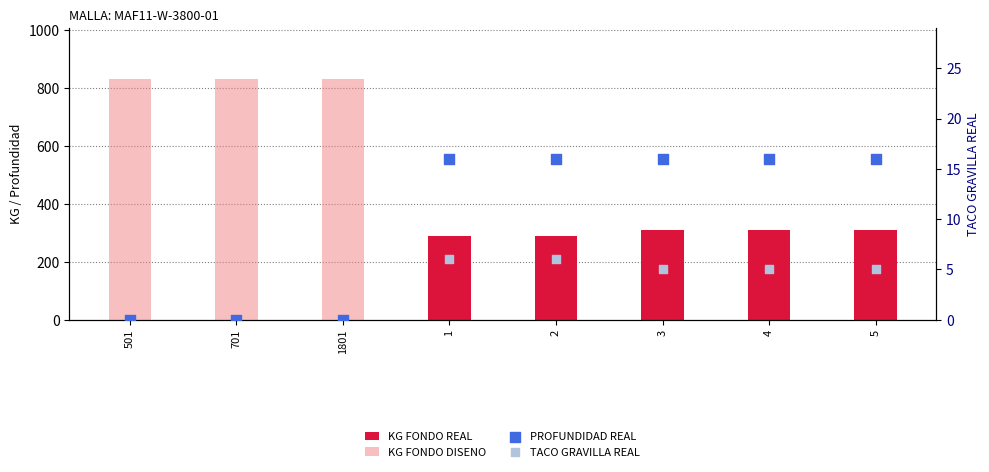

Which series has the largest Y range (max minus min)?

KG FONDO DISENO